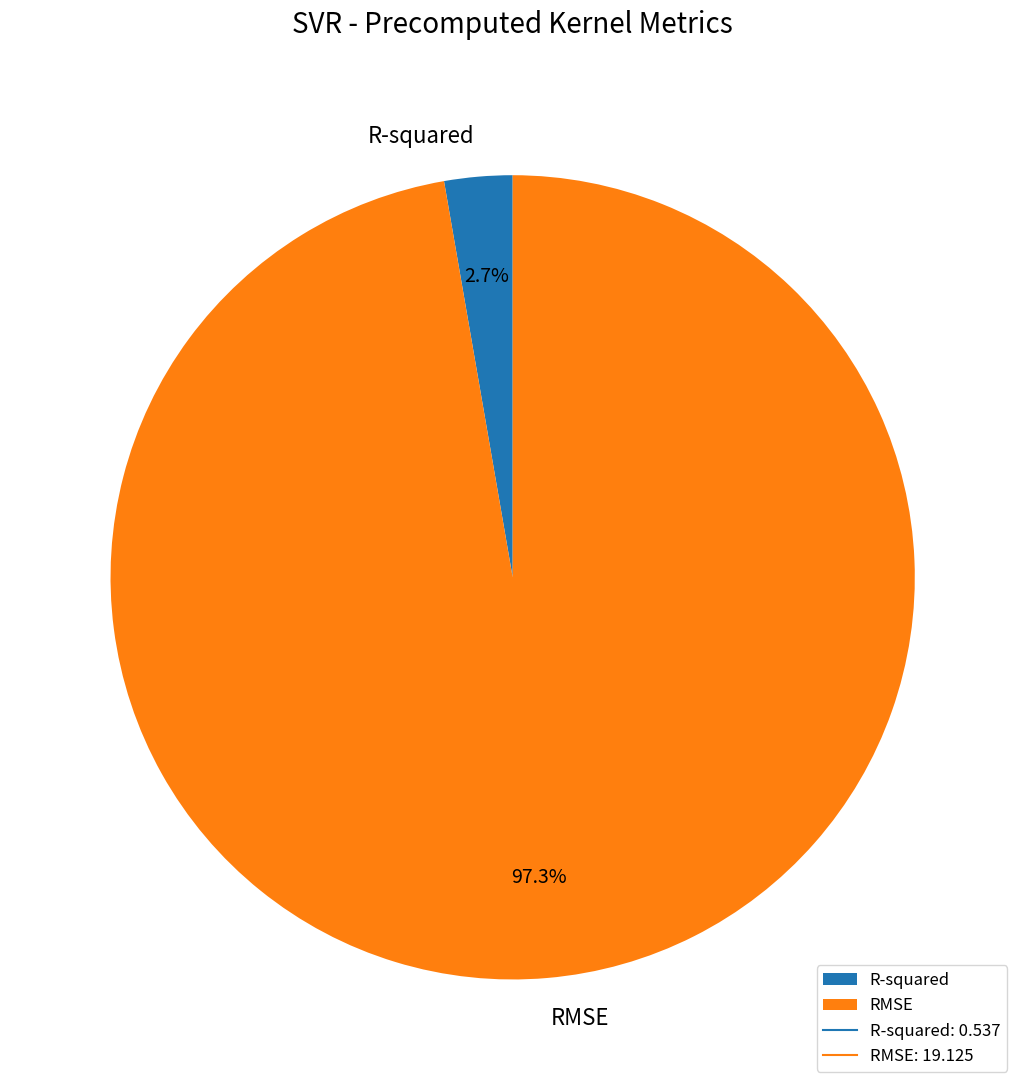

Does RMSE represent more than half of the total?

Yes